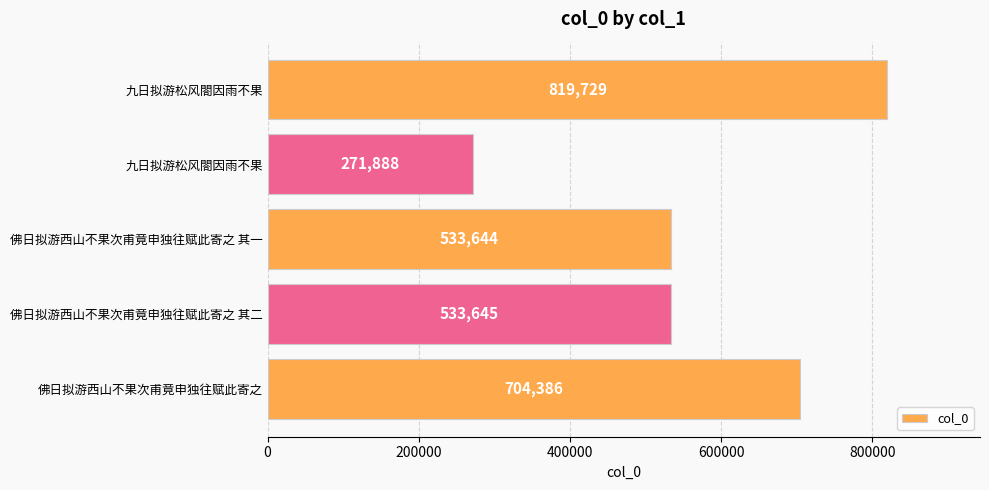

At which label is the value closest to 545808?

佛日拟游西山不果次甫竟申独往赋此寄之 其二